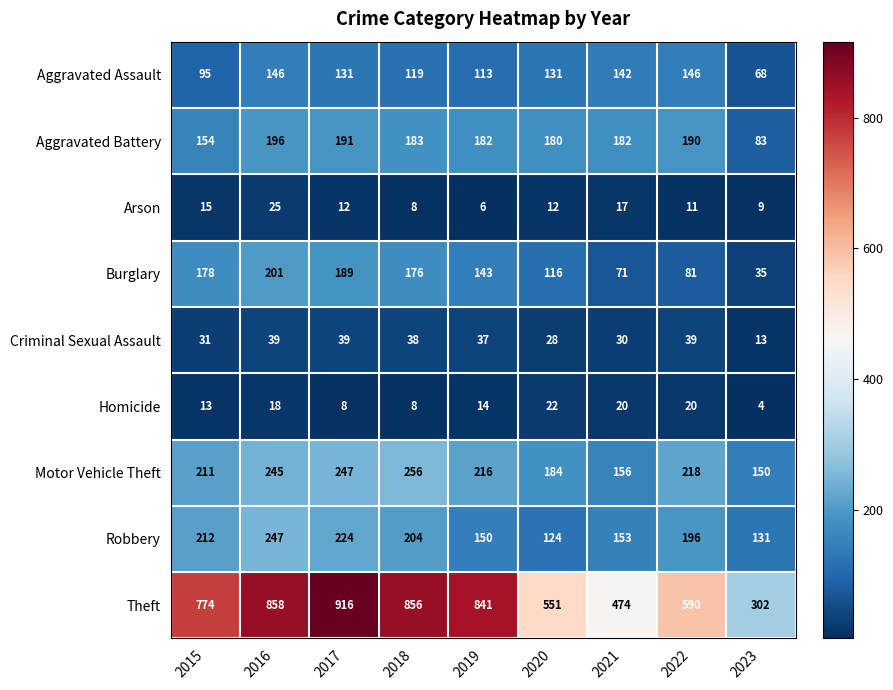

Which category has the lowest value in the Aggravated Battery series?

2023